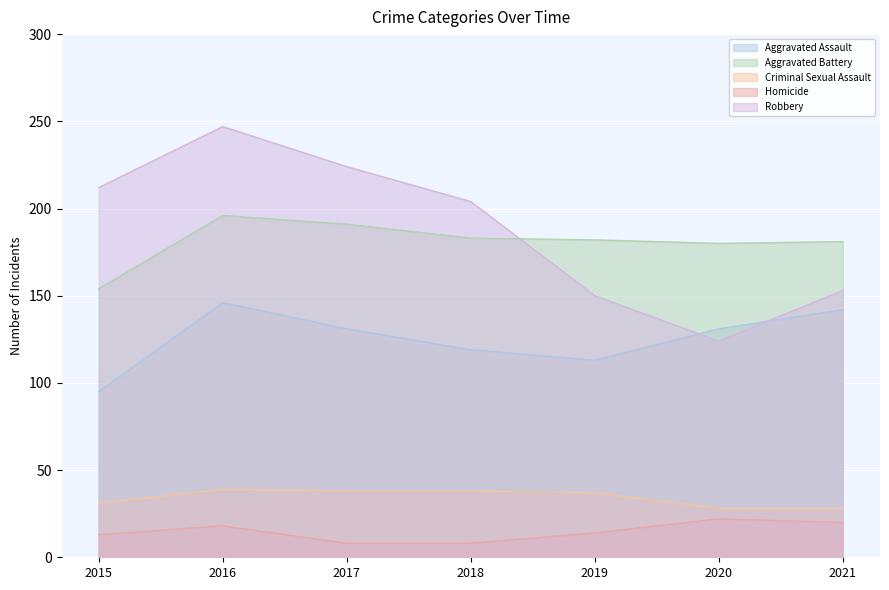

Read the Criminal Sexual Assault value at 2021, to the nearest 10.

30